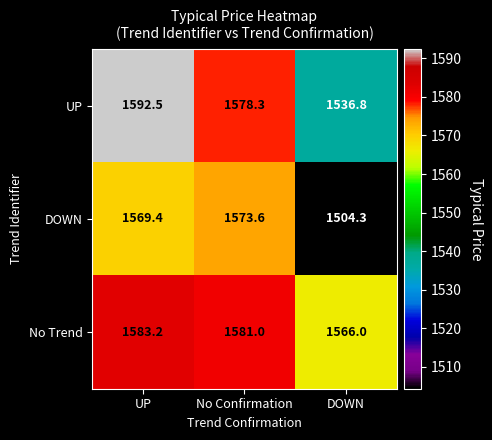

The value of No Trend at UP is 1583.2. True or false?

True